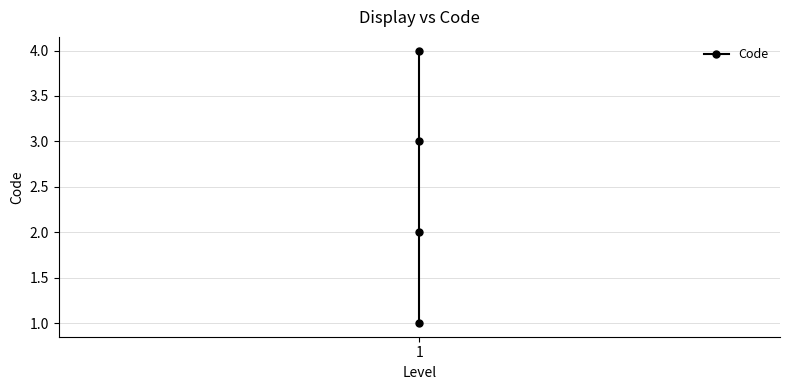

What is the value of the 1st point from the left?

1